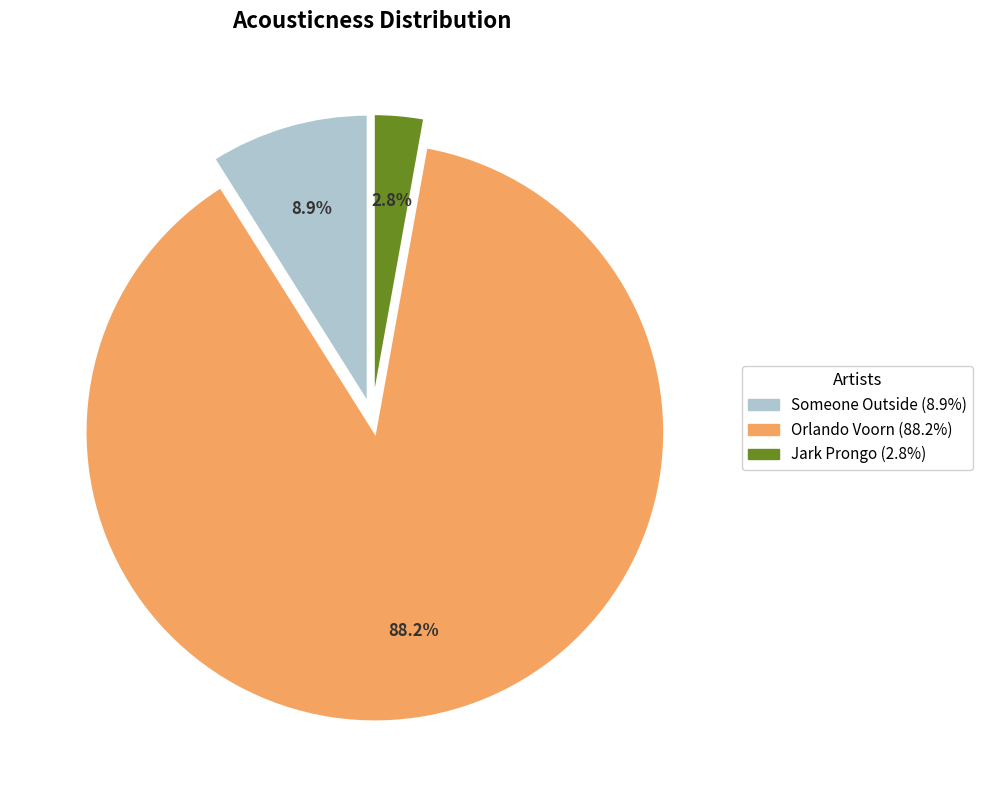

Combined, do Orlando Voorn and Jark Prongo account for over 50%?

Yes